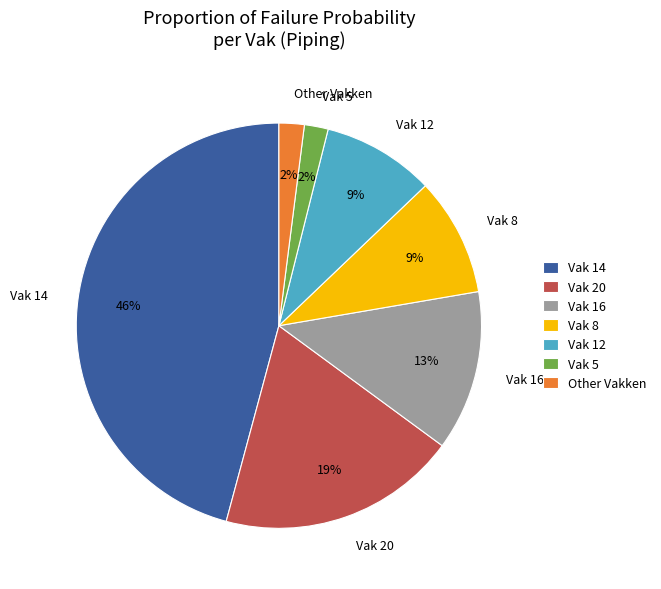

Which has a higher value, Vak 14 or Other Vakken?

Vak 14